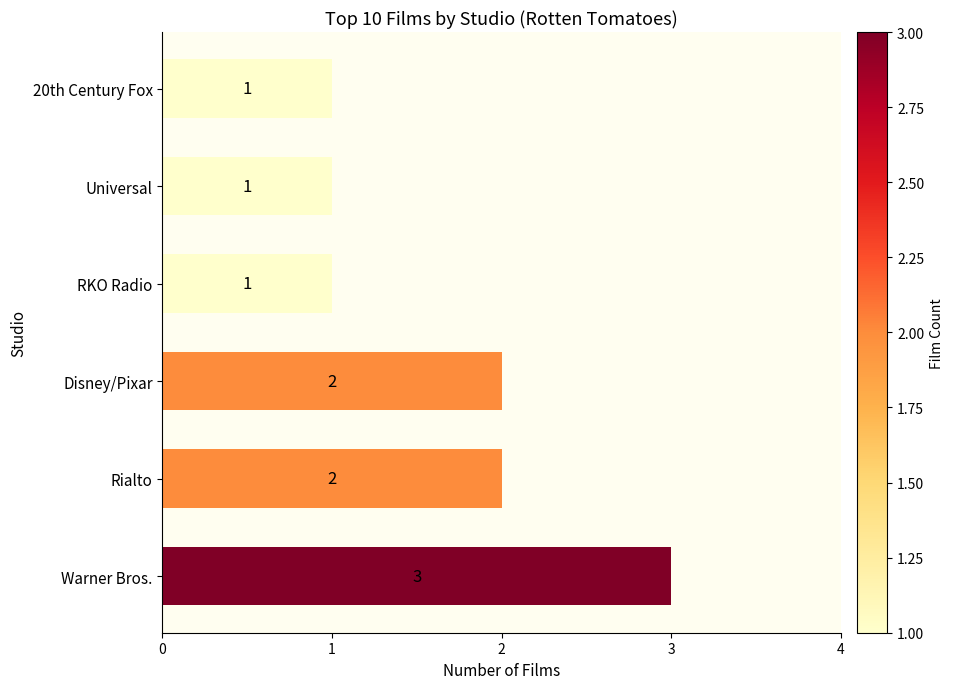

True or false: the data shows 2 at Disney/Pixar.

True